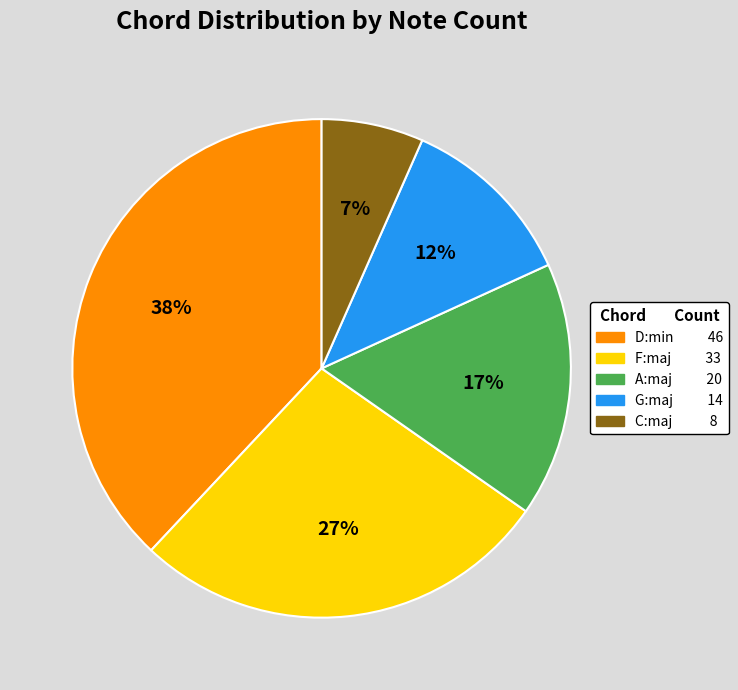

To the nearest percent, what is the difference between the D:min and G:maj slice percentages?

26%